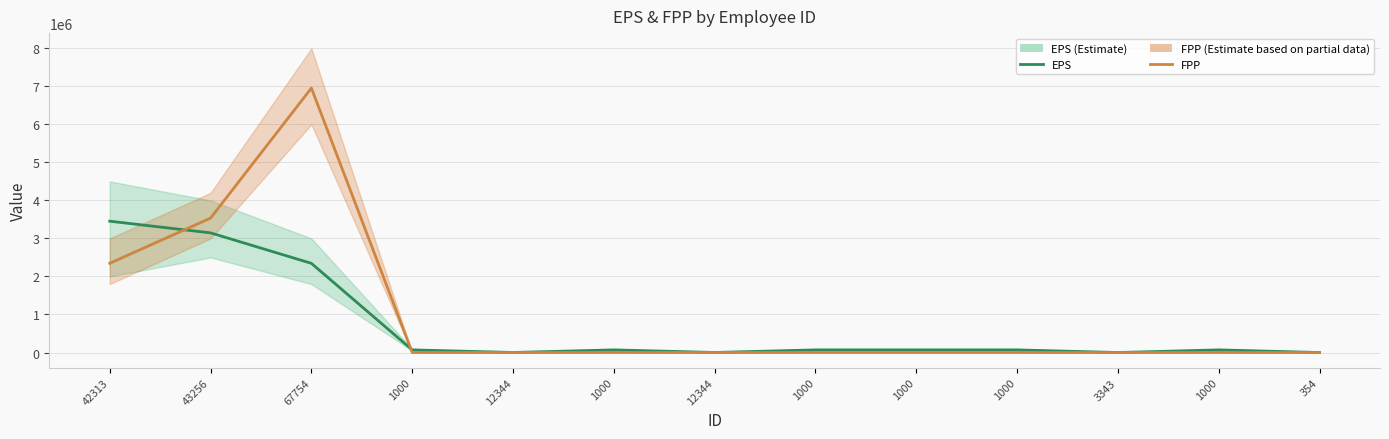

Is it true that FPP equals 528 at 1000?

False